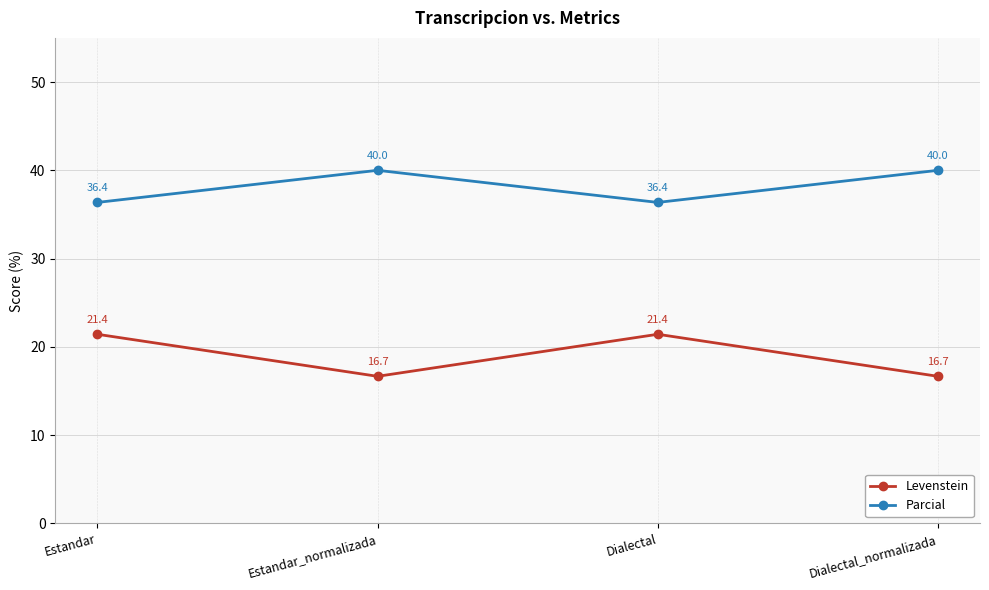

What is the label of the 1st point from the right?

Dialectal_normalizada